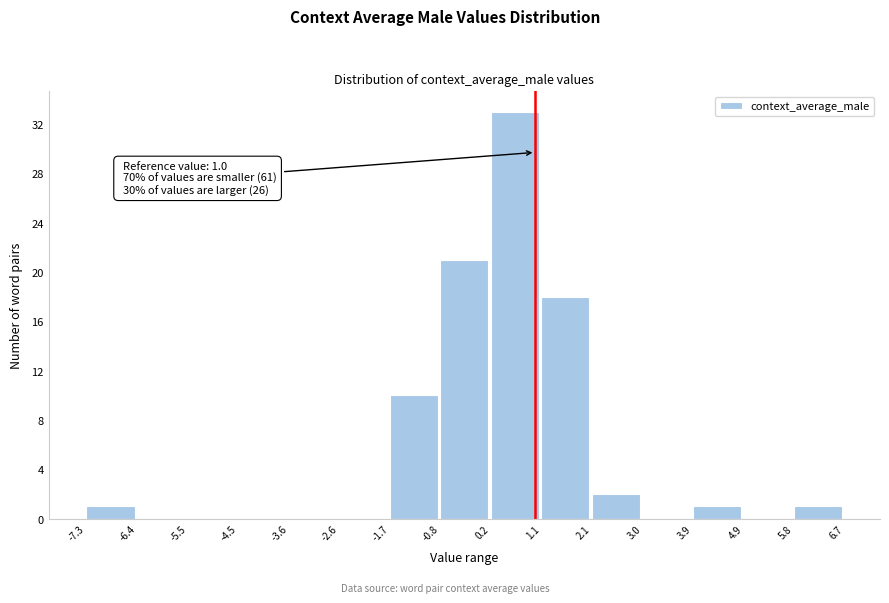

Which range on the x-axis has the tallest bar?

0.2 to 1.1